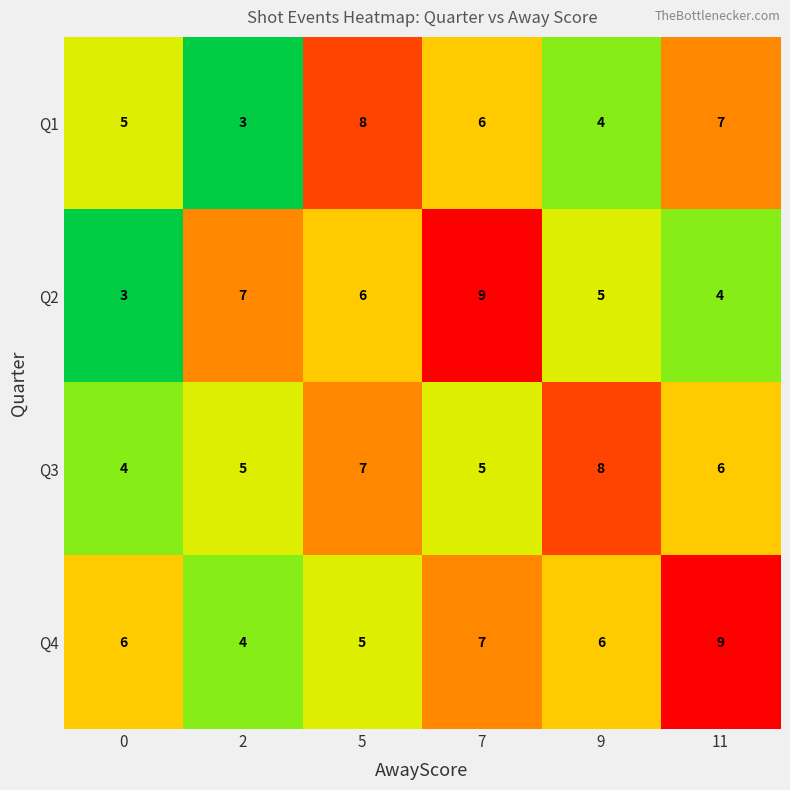

True or false: Q1 has a value of 3 at 7.

False